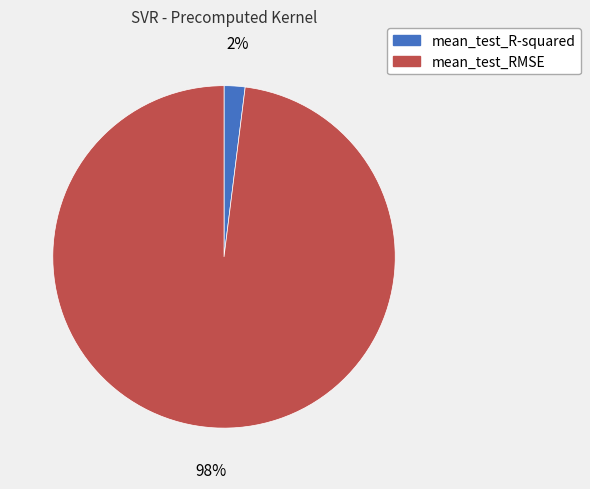

Is there a majority slice in this chart?

Yes